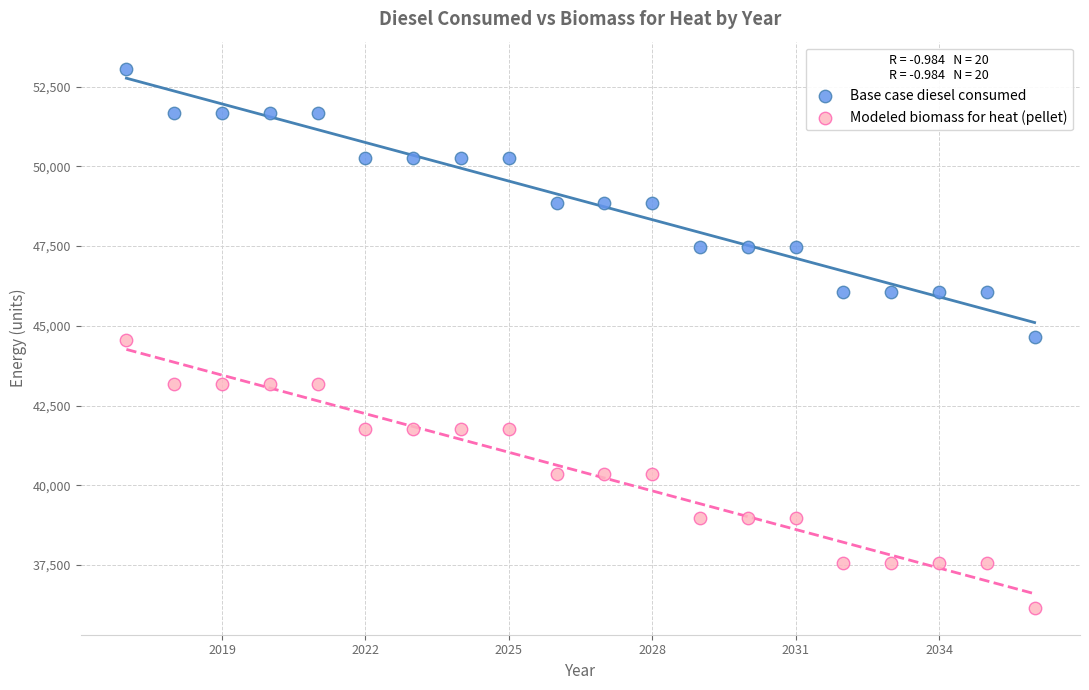

Across all data points, what is the range of X values (max minus min)?

19.0